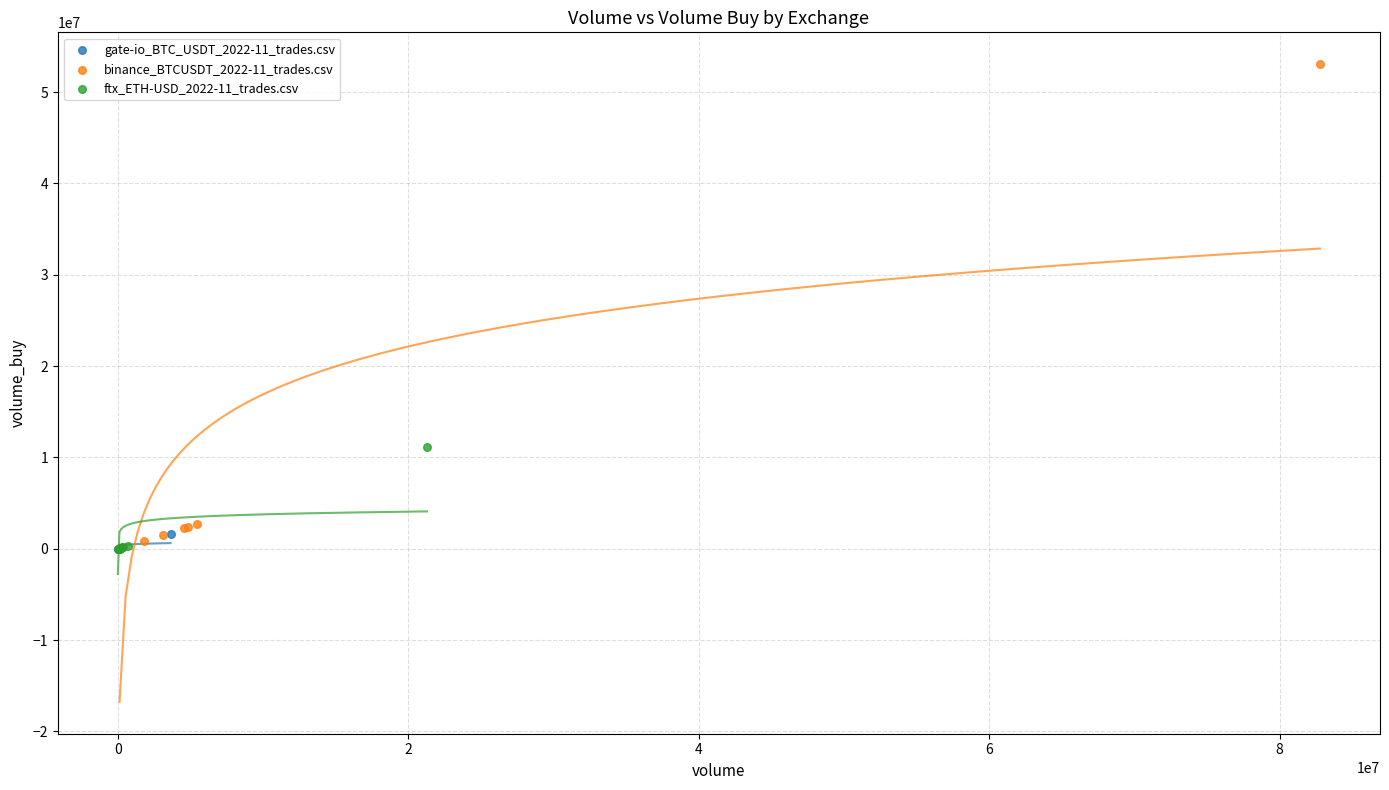

What are all the series names shown in the legend?

gate-io_BTC_USDT_2022-11_trades.csv, binance_BTCUSDT_2022-11_trades.csv, ftx_ETH-USD_2022-11_trades.csv